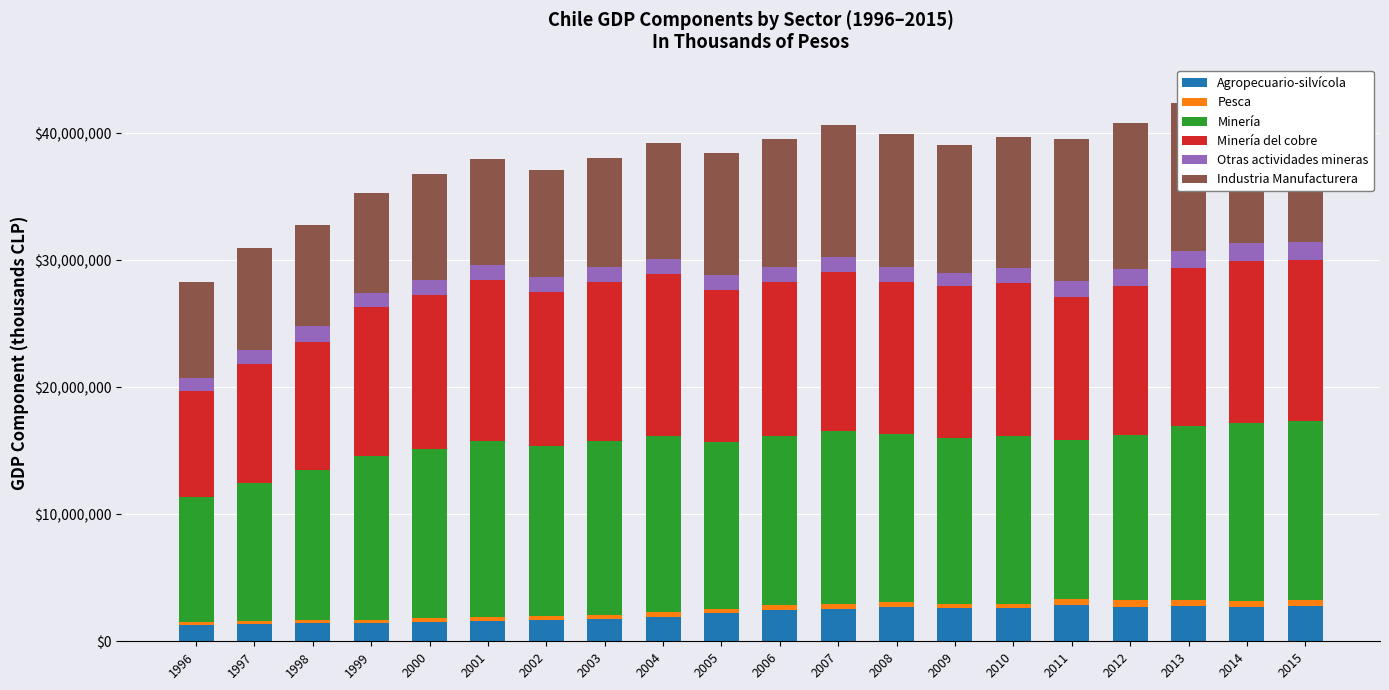

Which series has the largest total across all categories?

Minería